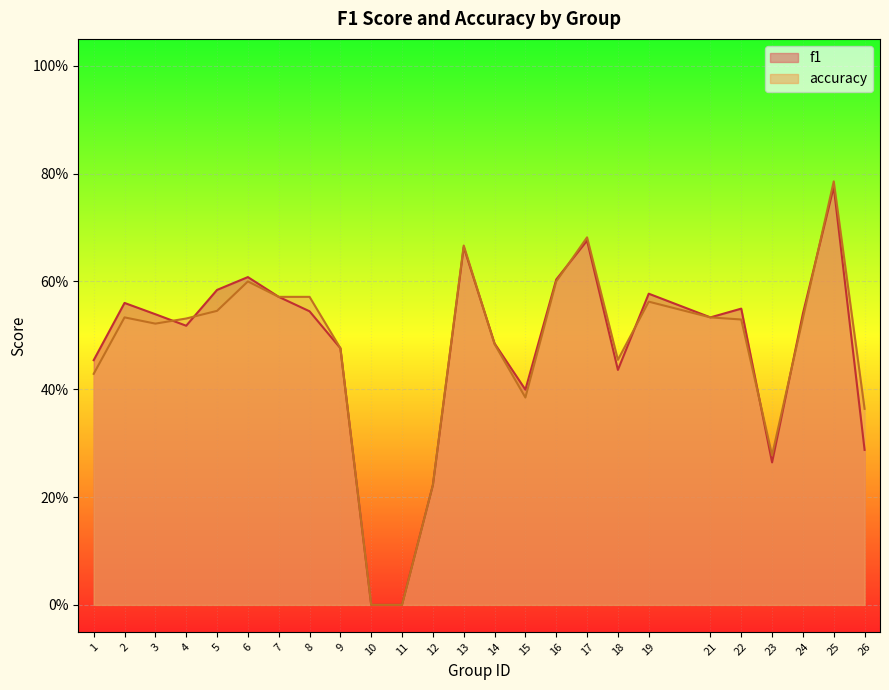

Which series has the largest total across all categories?

f1